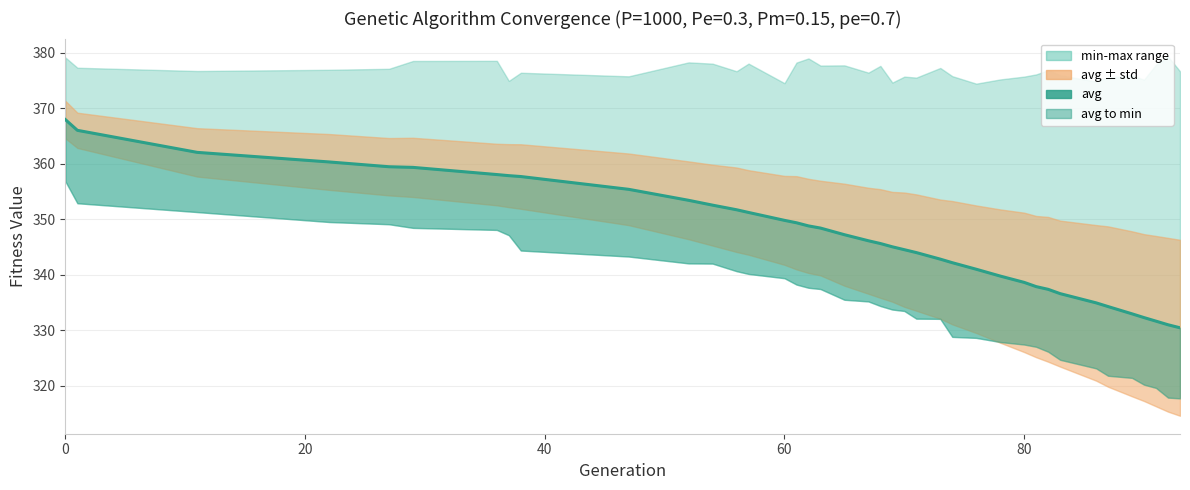

True or false: there are more than 0 points higher than both neighbors.

False